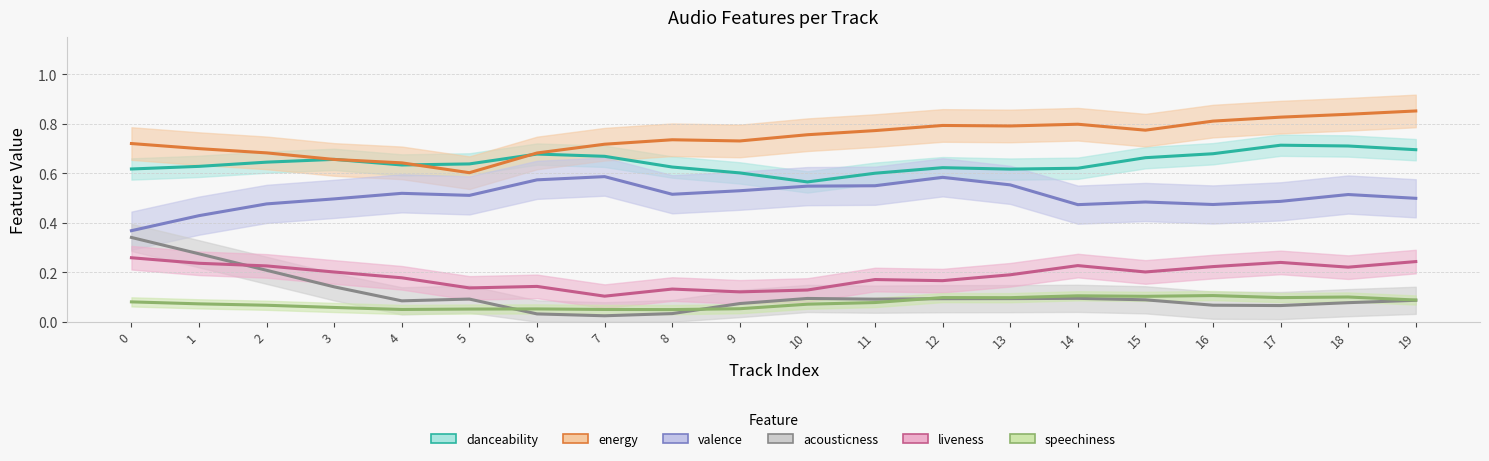

The value of liveness at 16 is 0.3. True or false?

False